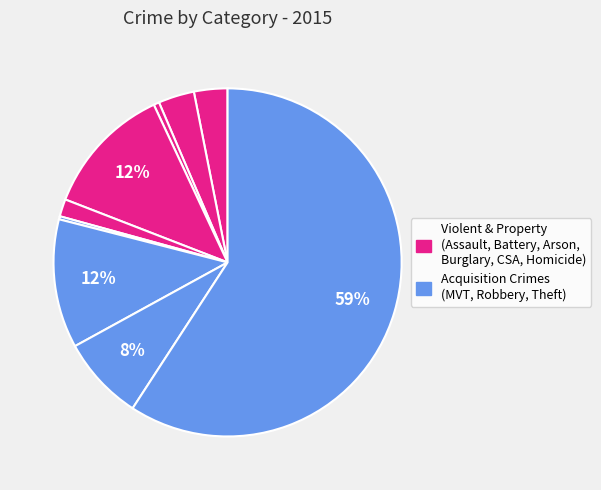

How many segments does this pie chart have?

9